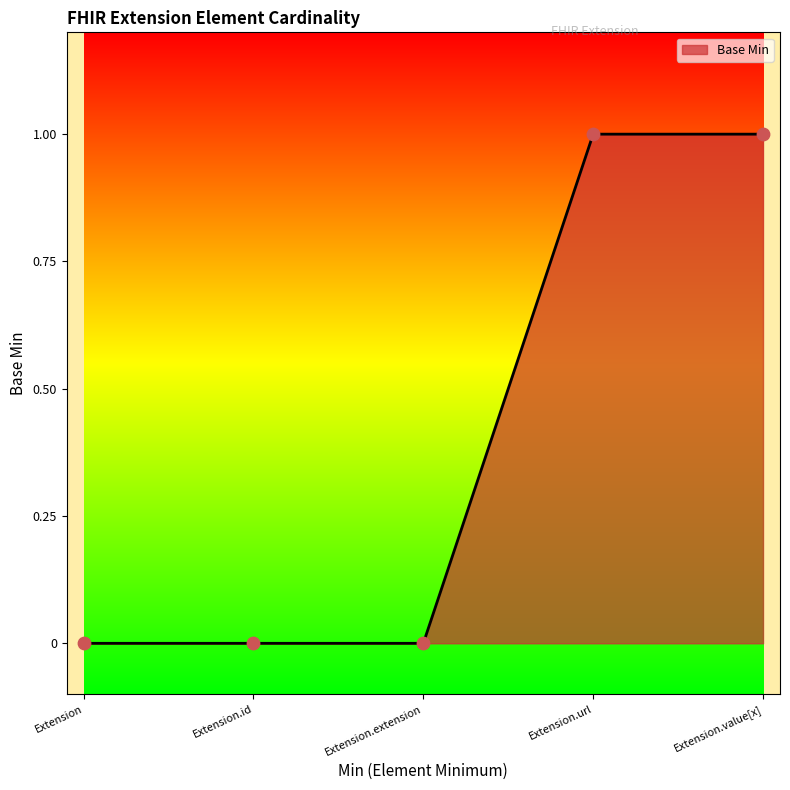

What is the change in value from Extension to Extension.value[x]?

+1